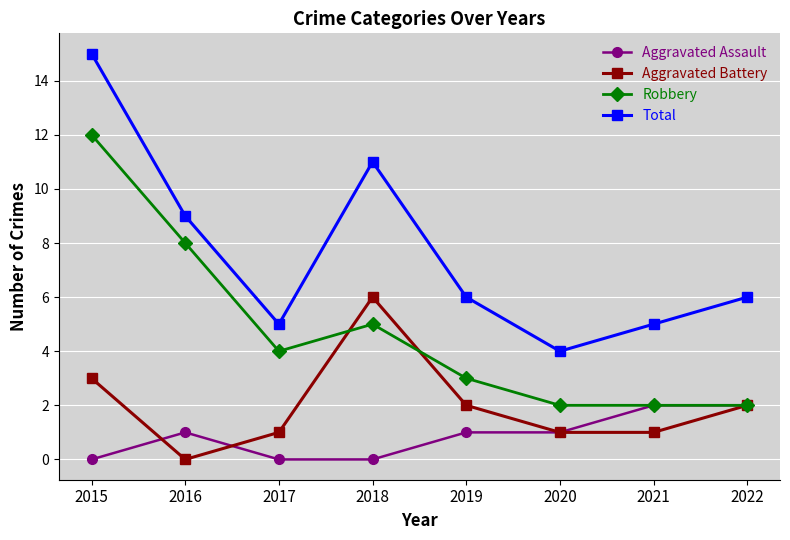

Which series has the largest range (max minus min)?

Total